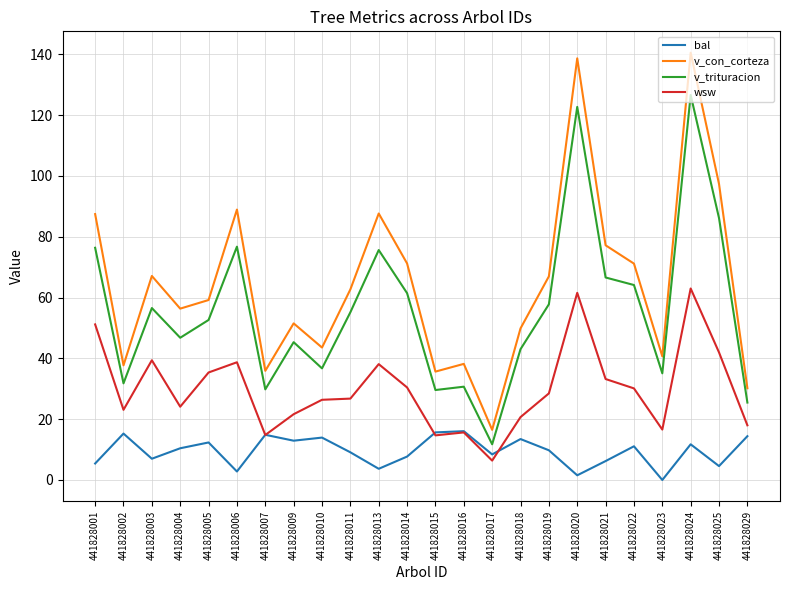

Which series has the largest range (max minus min)?

v_con_corteza